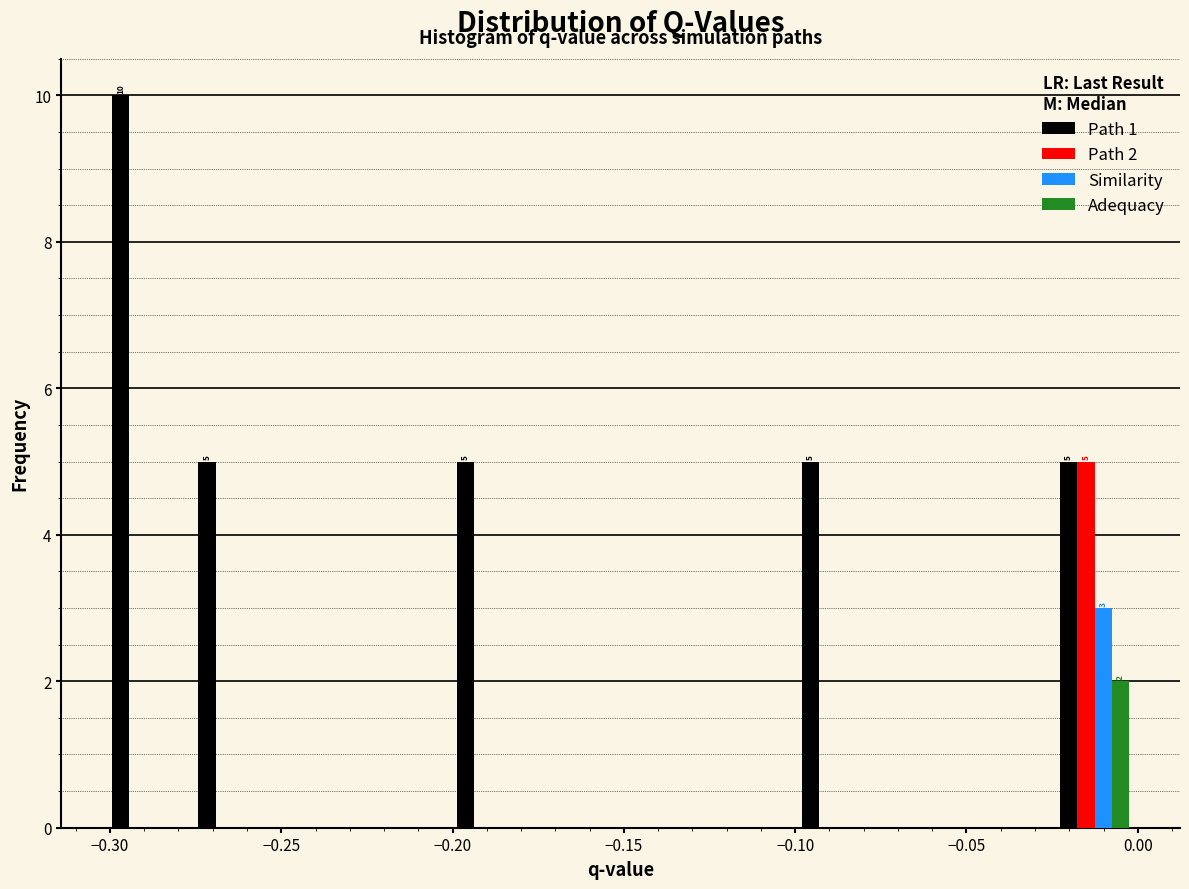

In the Similarity series, which range on the x-axis has the tallest bar?

-0.025 to 0.000